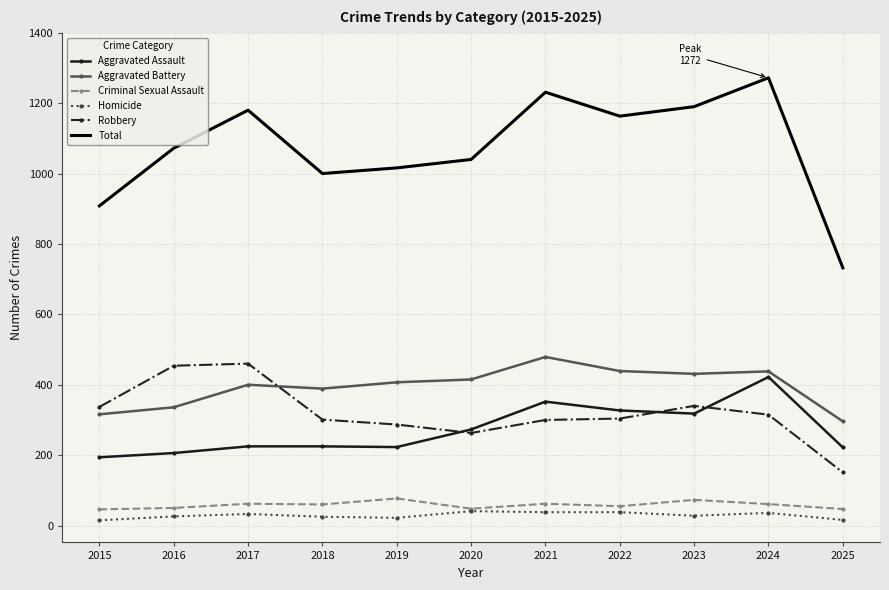

What is the greatest value displayed?

1272